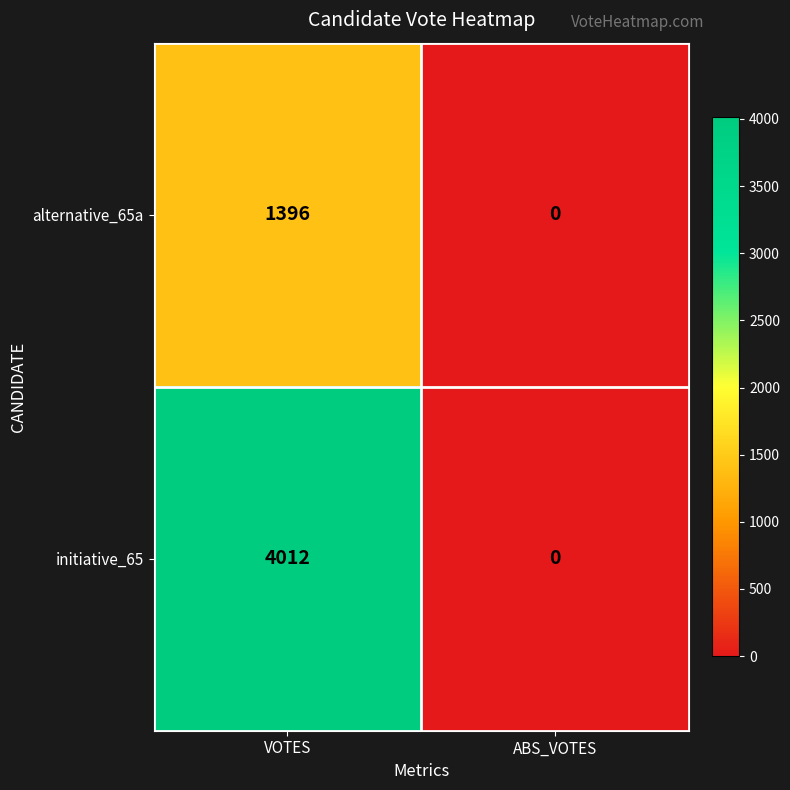

What is the maximum value shown in the chart?

4012